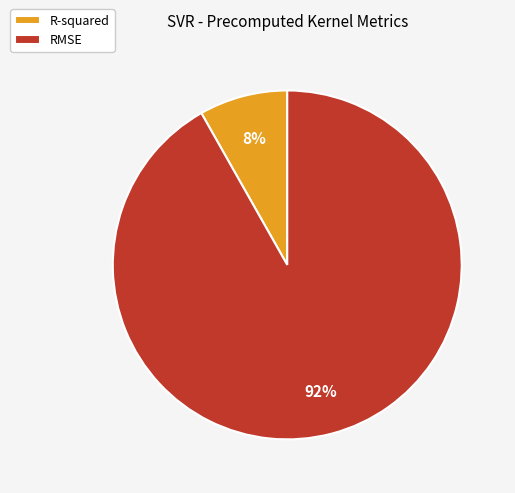

To the nearest percent, what is the difference between the largest and smallest slice percentages?

84%